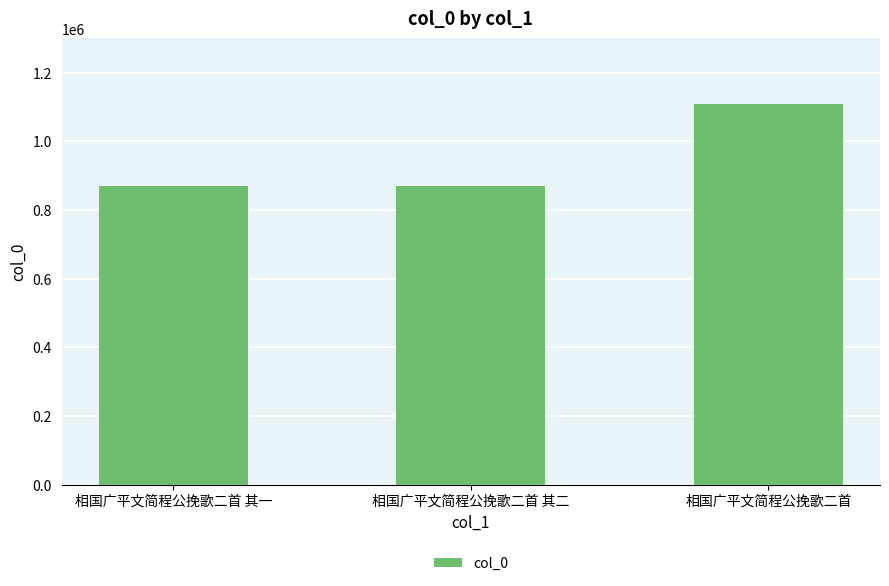

Between 相国广平文简程公挽歌二首 其二 and 相国广平文简程公挽歌二首, which is larger?

相国广平文简程公挽歌二首